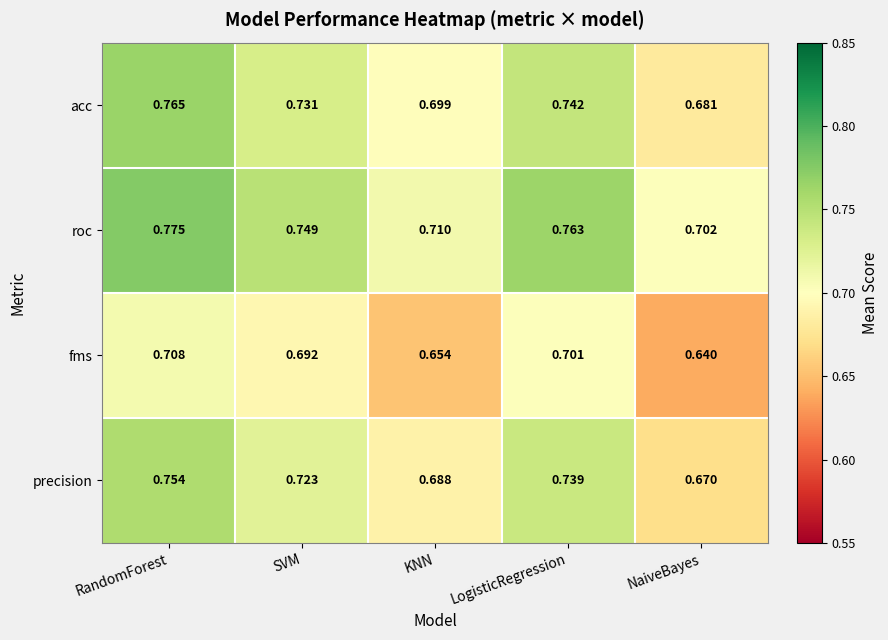

Is the value of acc at RandomForest greater than the value of fms at SVM?

Yes